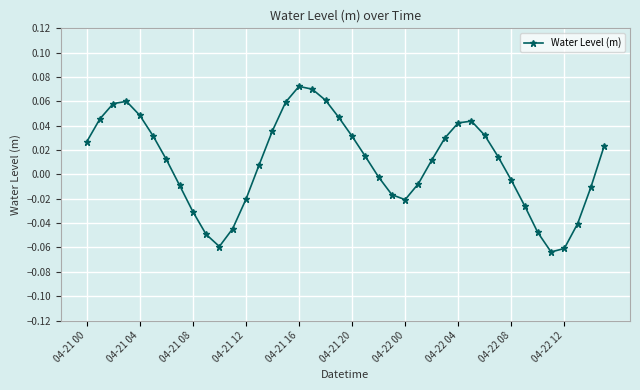

How many points are lower than both their immediate neighbors (excluding endpoints)?

3